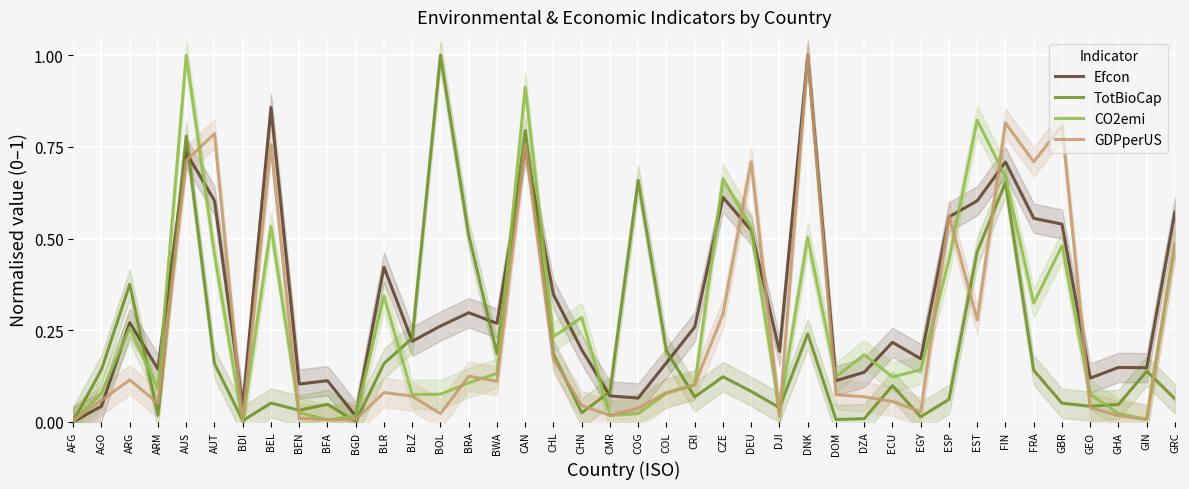

The TotBioCap series shows 0.1 at GBR. True or false?

False